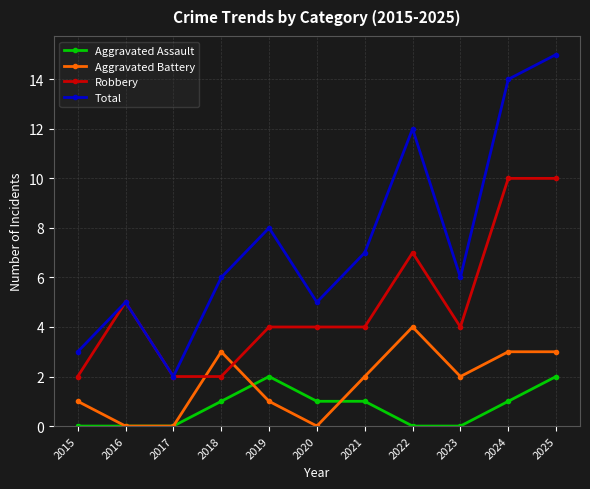

List the series in order of their peak value, highest first.

Total, Robbery, Aggravated Battery, Aggravated Assault